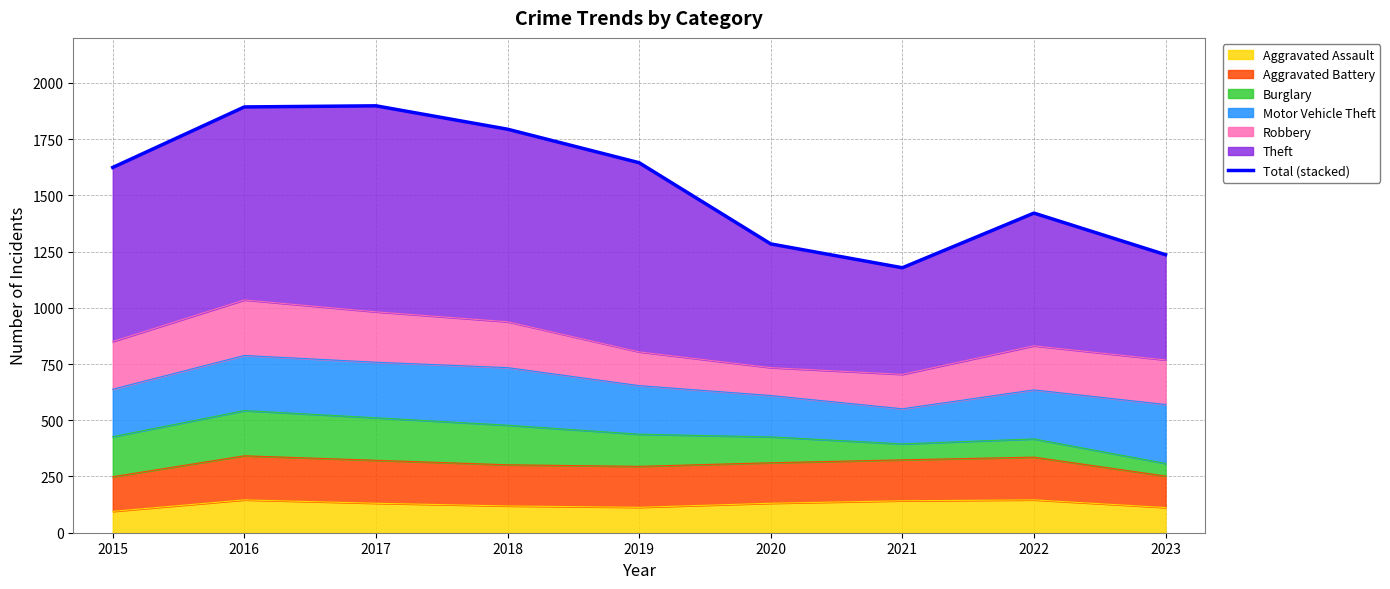

Rank the categories by value from highest to lowest.

2017, 2016, 2018, 2019, 2015, 2022, 2020, 2023, 2021